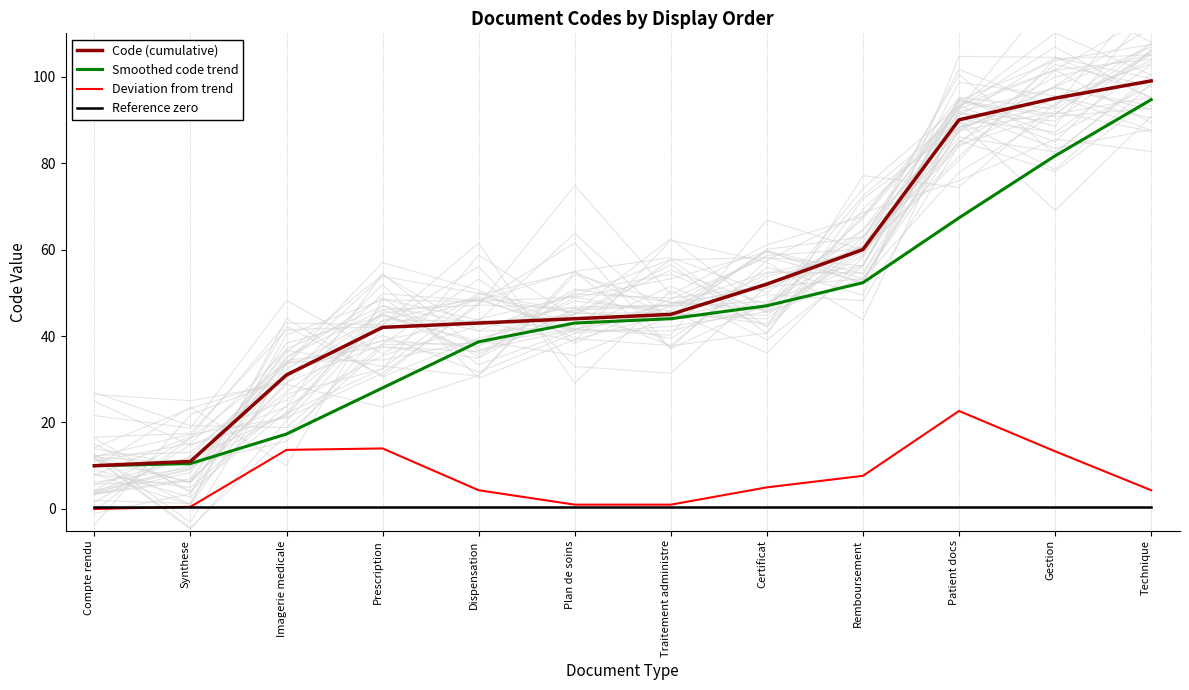

What is the greatest value displayed?

99.0